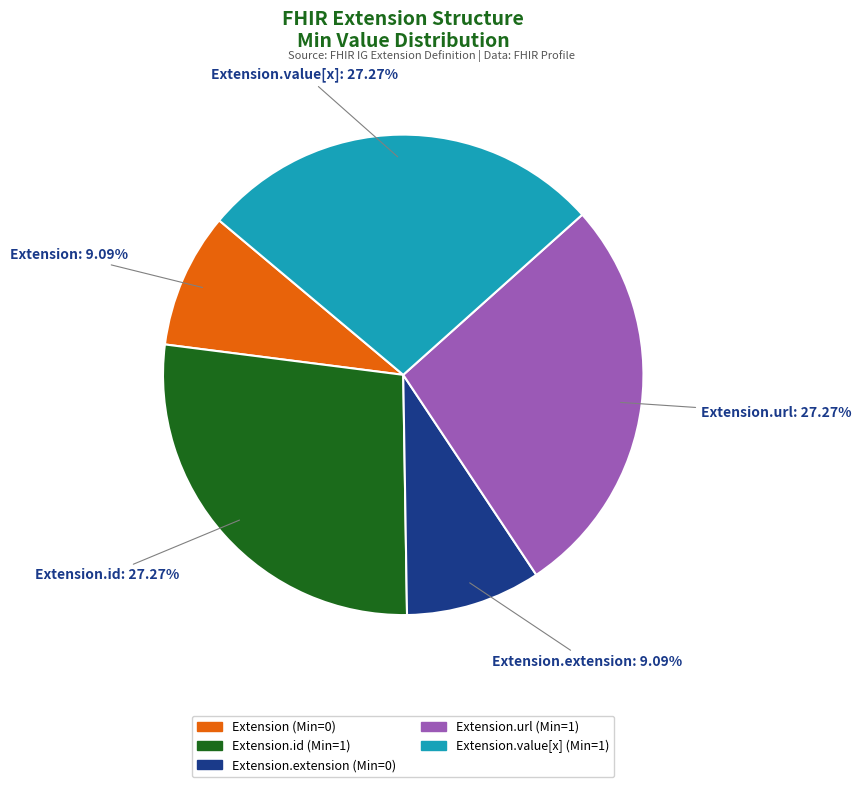

Is there a majority slice in this chart?

No